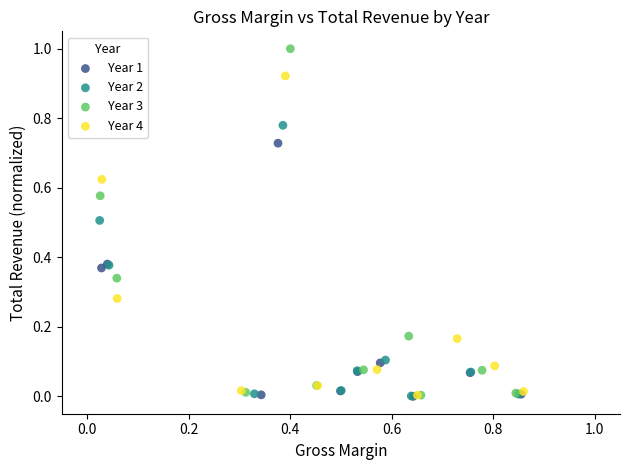

Which series has the widest spread of Y values?

Year 3